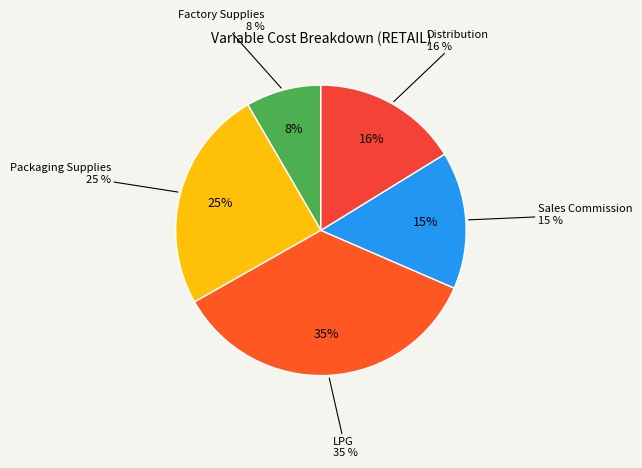

Is there a majority slice in this chart?

No